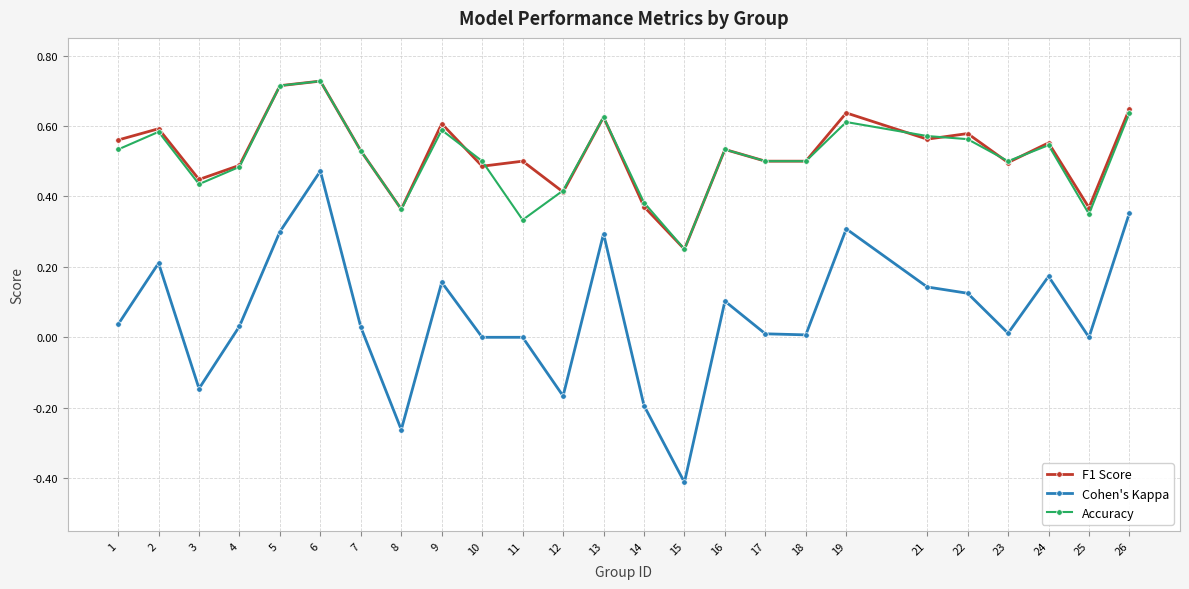

Which series has the largest range (max minus min)?

Cohen's Kappa